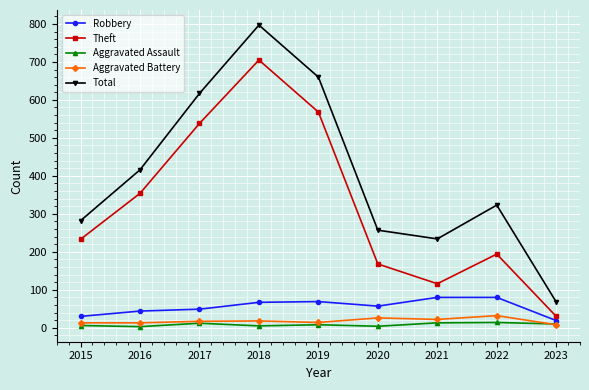

At which category does Aggravated Assault reach its first local peak?

2017